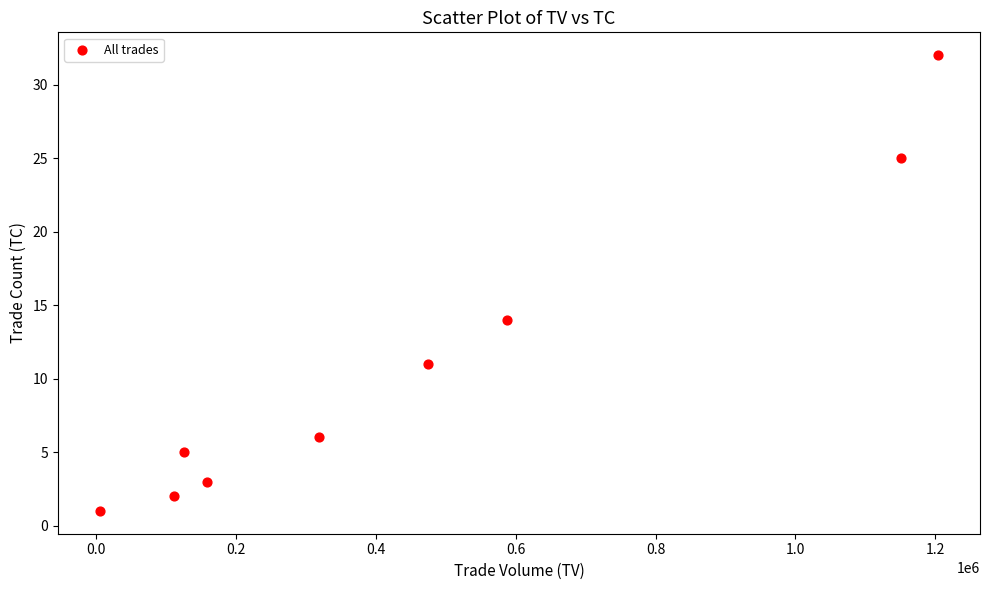

What Y value in the scatter plot is closest to 16?

14